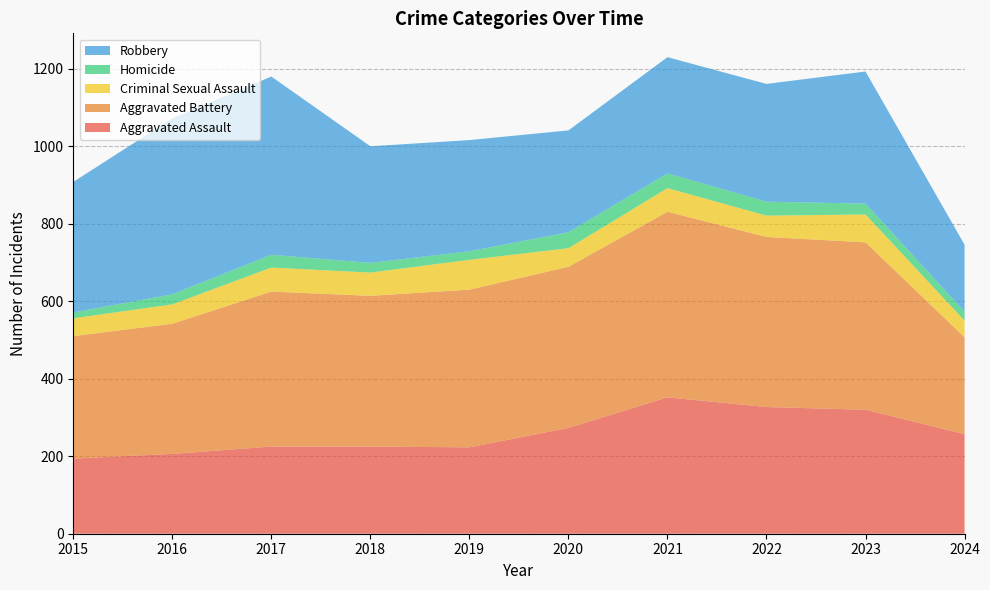

Reading right to left, what are all the values shown in this chart?

Aggravated Assault: 2024=257	2023=320	2022=327	2021=352	2020=273	2019=223	2018=225	2017=225	2016=206	2015=194
Aggravated Battery: 2024=250	2023=432	2022=439	2021=479	2020=416	2019=407	2018=389	2017=400	2016=336	2015=316
Criminal Sexual Assault: 2024=43	2023=72	2022=55	2021=61	2020=48	2019=77	2018=60	2017=62	2016=50	2015=46
Homicide: 2024=23	2023=28	2022=36	2021=38	2020=41	2019=22	2018=25	2017=33	2016=26	2015=15
Robbery: 2024=173	2023=341	2022=304	2021=300	2020=263	2019=287	2018=301	2017=460	2016=454	2015=337